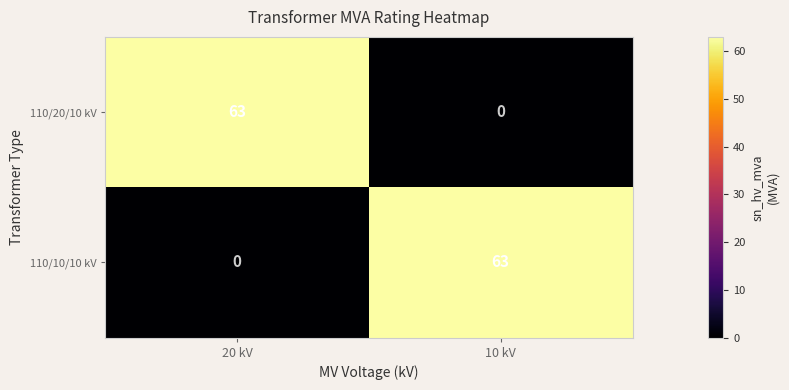

The value of 110/10/10 kV at 20 kV is 0. True or false?

True